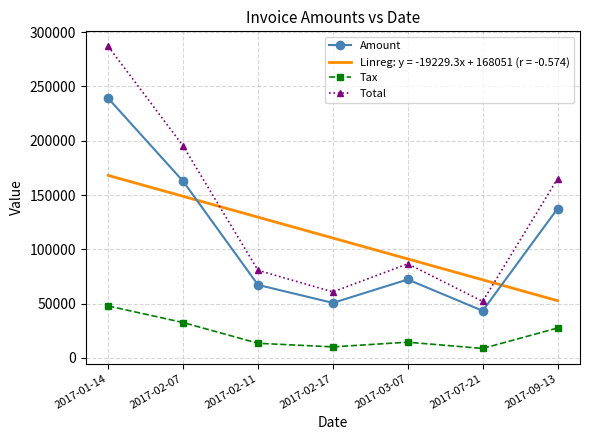

Reading left to right, transcribe all the data shown in this chart.

Amount: 239039.0	162663.0	67198.0	50652.0	72205.0	43343.0	137443.0
Tax: 47807.8	32532.6	13439.6	10130.4	14441.0	8668.6	27488.6
Total: 286847.0	195196.0	80637.6	60782.4	86646.0	52011.6	164932.0